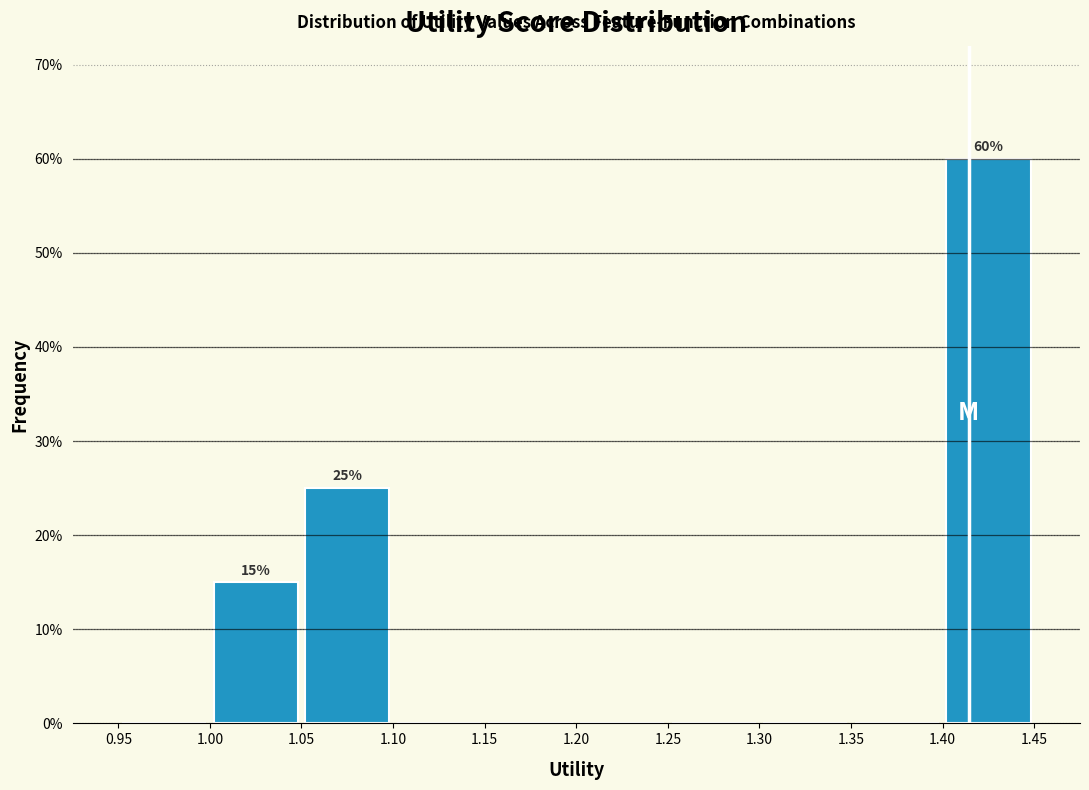

Which range on the x-axis has the tallest bar?

1.40 to 1.45